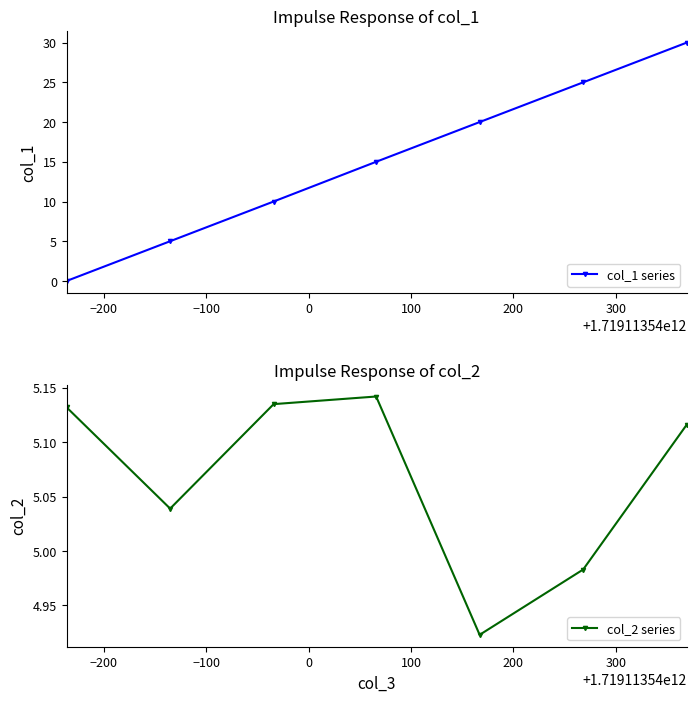

True or false: col_1 series has more than 0 interior local peaks.

False